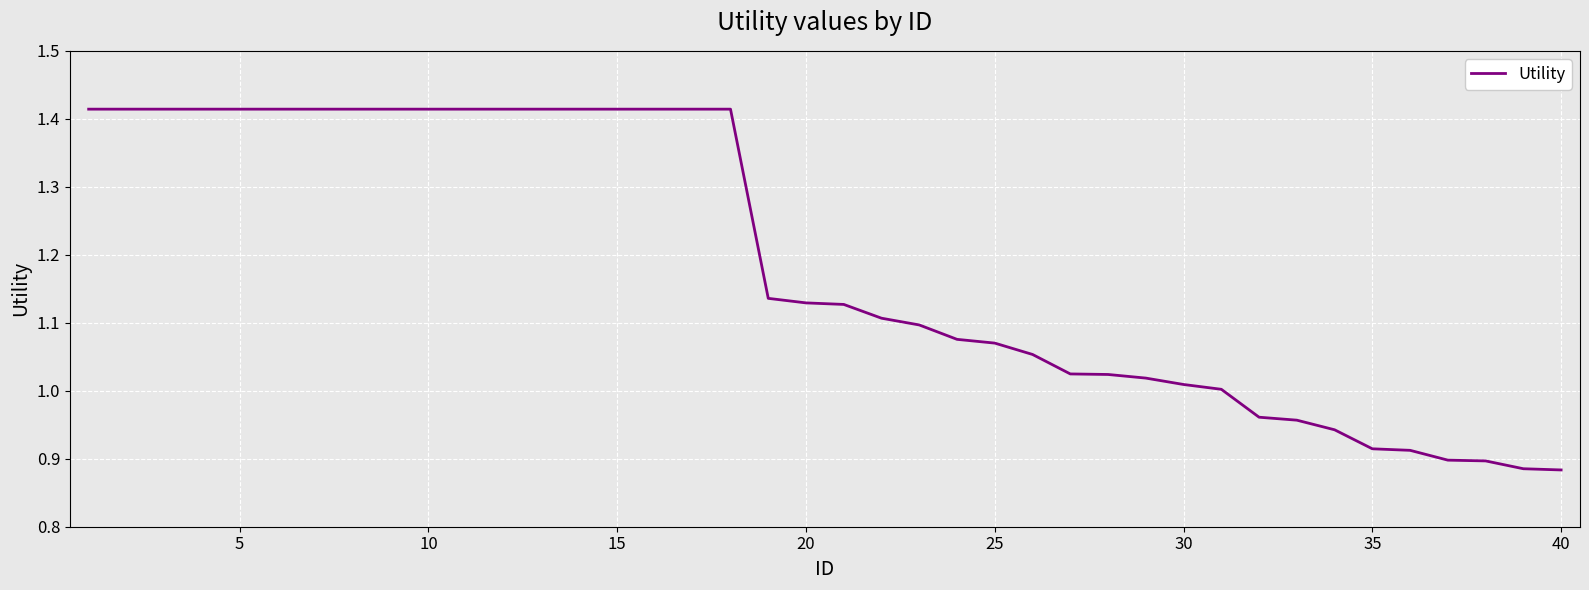

What is the difference between the maximum and minimum values?

0.5